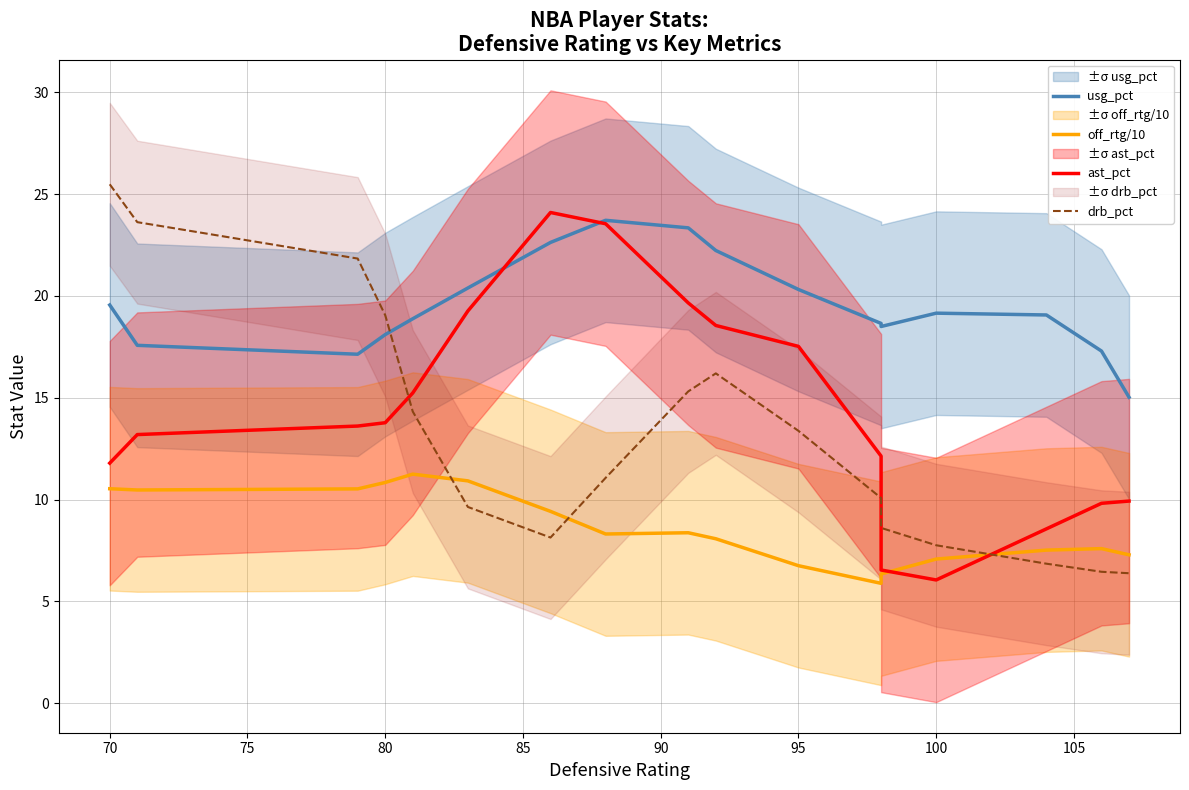

What is the difference between the maximum and second lowest values in the off_rtg/10 series?

4.9